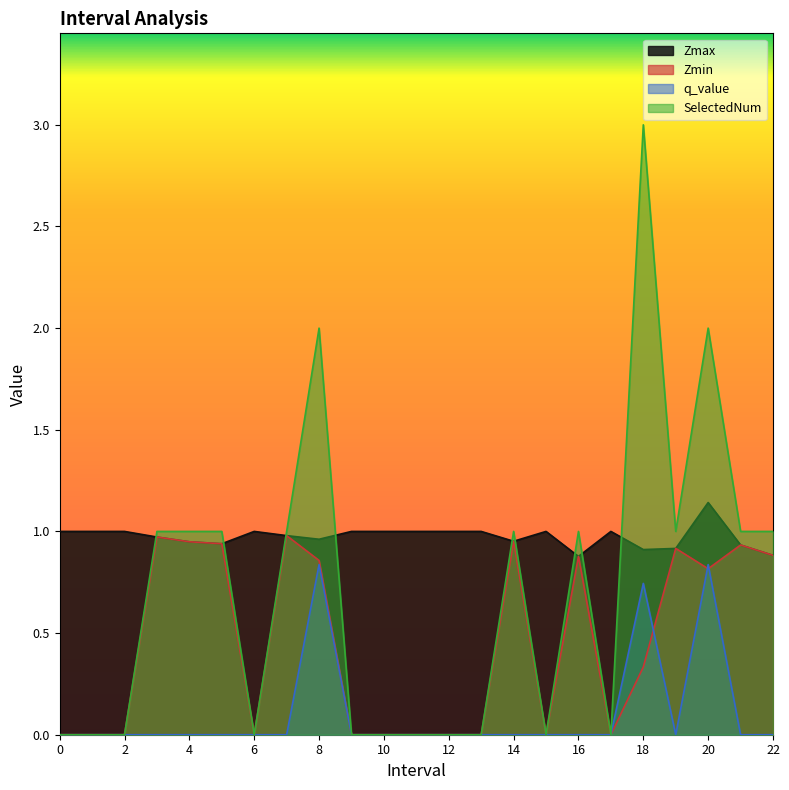

At which label is SelectedNum closest to 1?

3